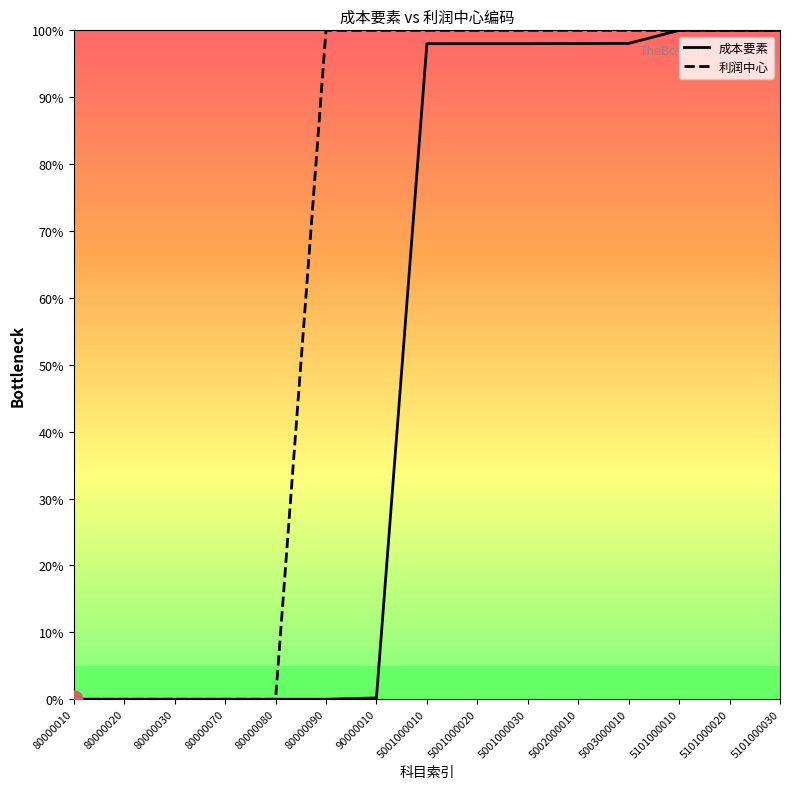

What is the maximum value for 成本要素?

100.0